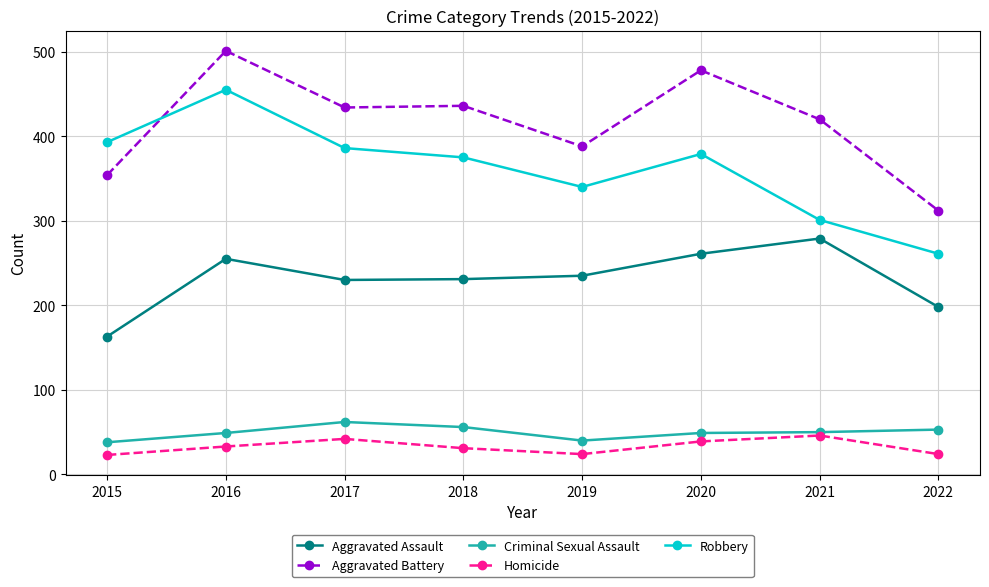

What is the average value of the Aggravated Battery series?

415